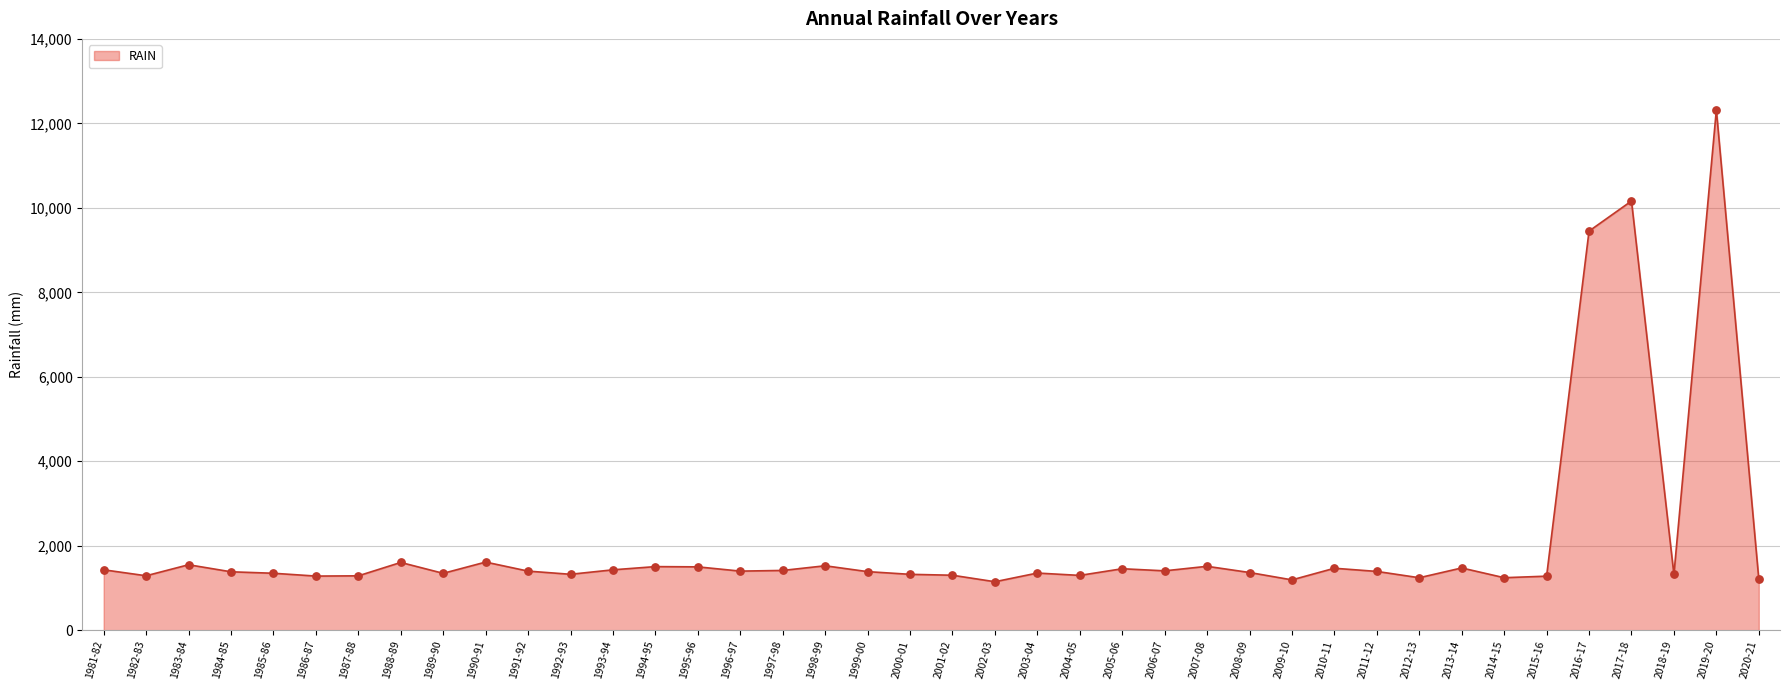

What is the ratio of the value at 2020-21 to the value at 1987-88?

0.9